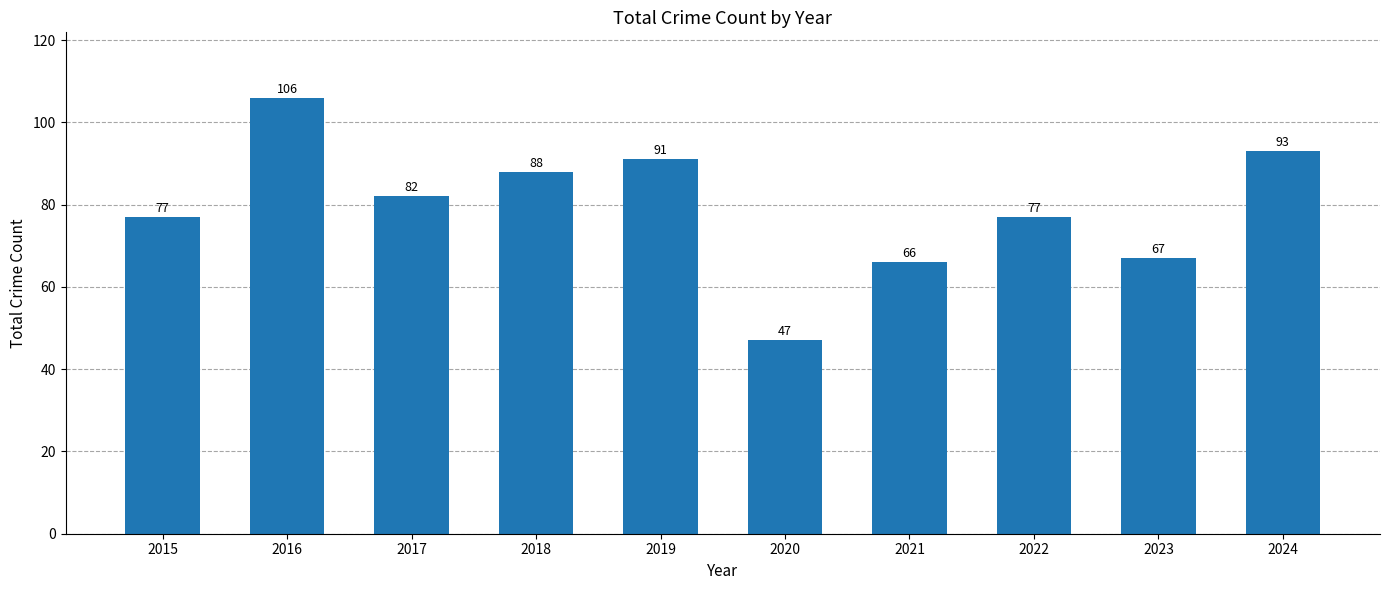

What is the difference between the maximum and minimum values?

59